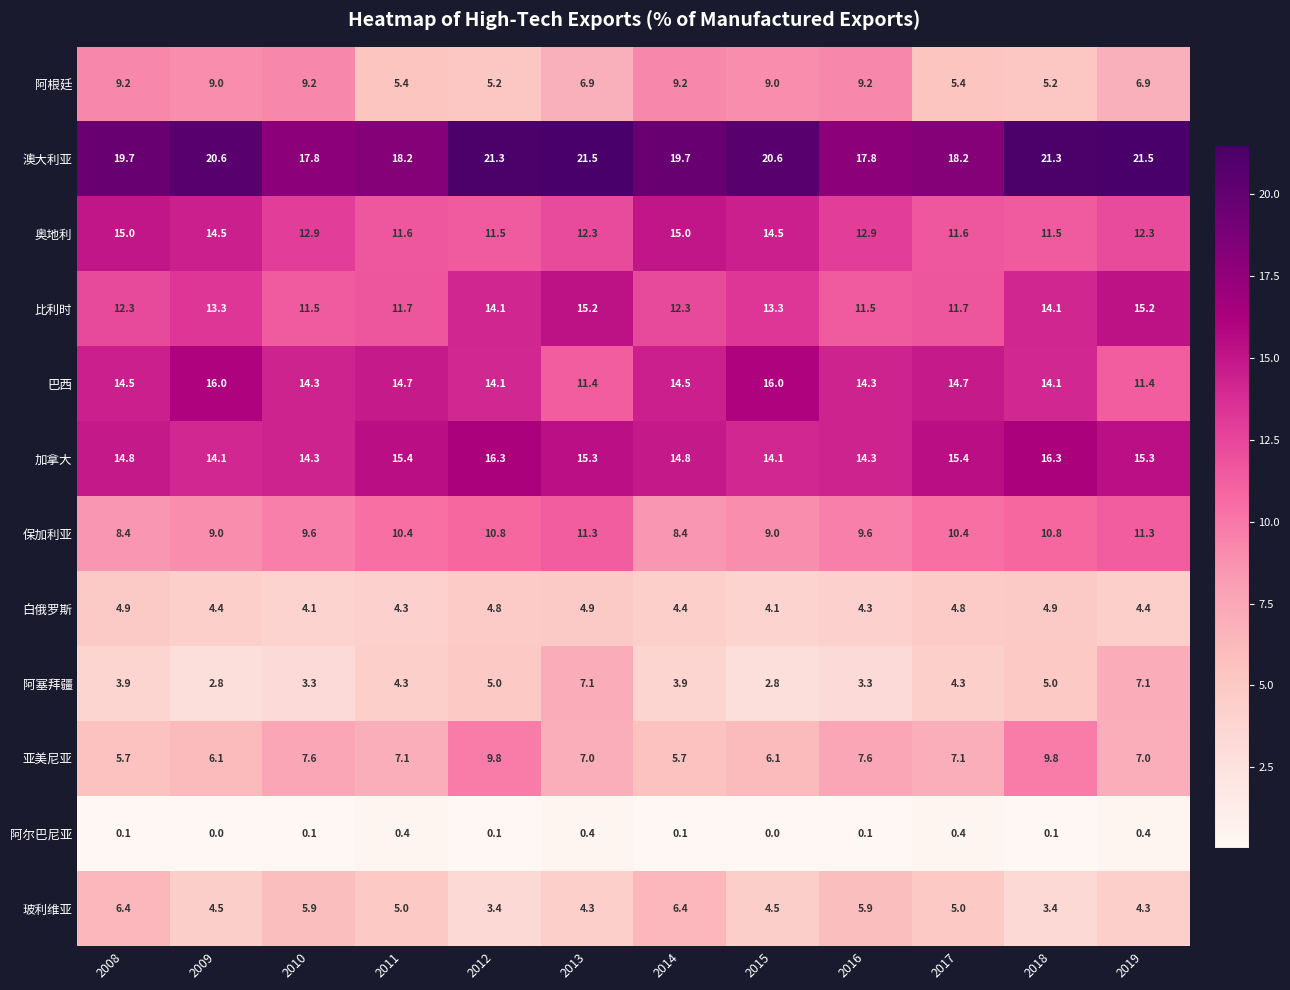

What is the sum of the 阿根廷 values at 2008 and 2010?

18.4